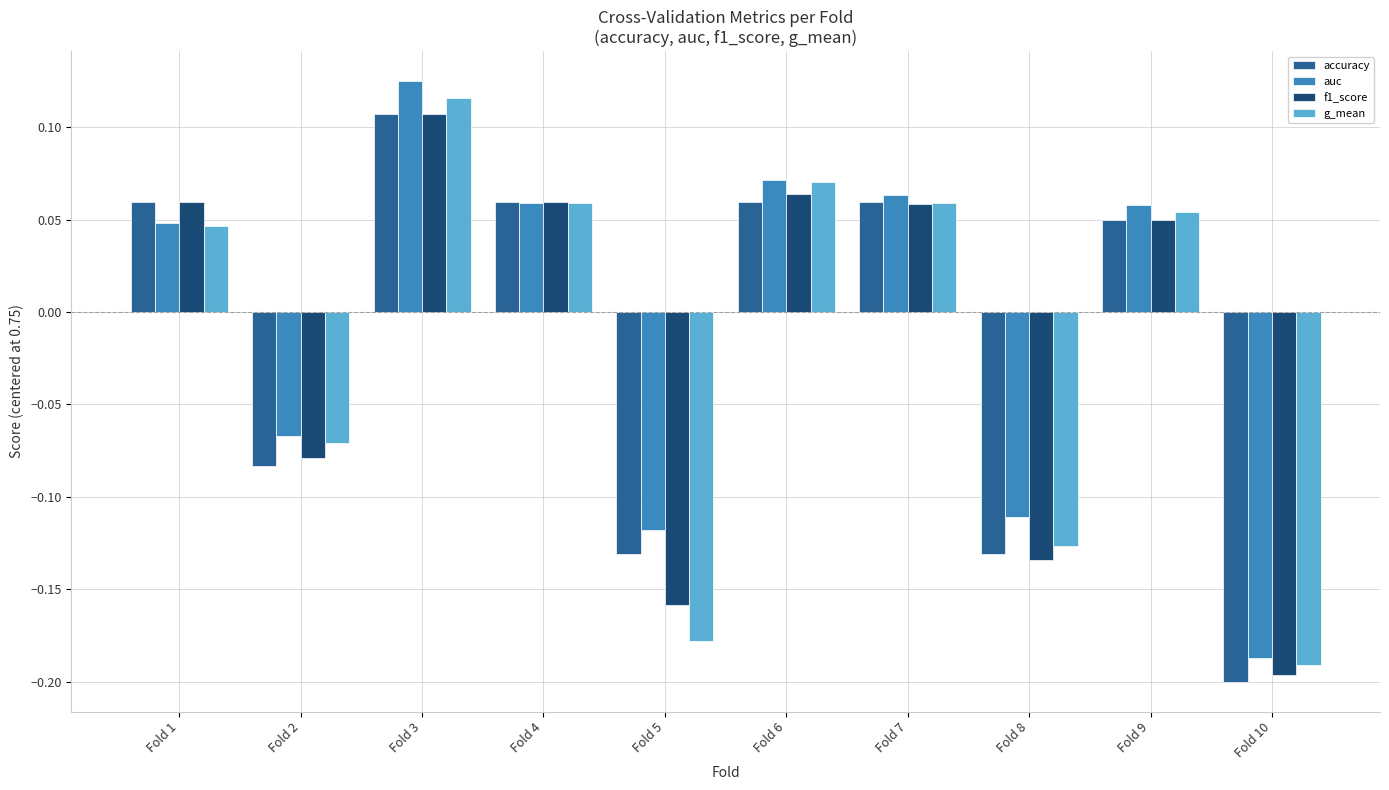

Where does the accuracy series first go above 0?

Fold 1